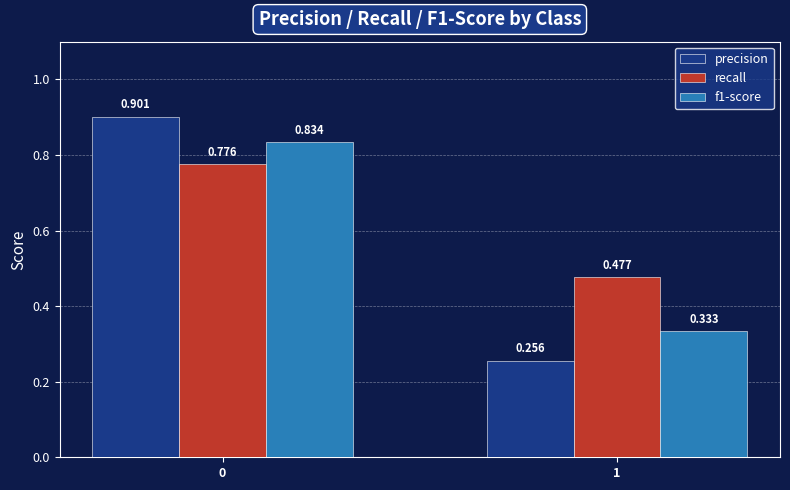

Is the value of f1-score at 0 greater than the value of precision at 1?

Yes